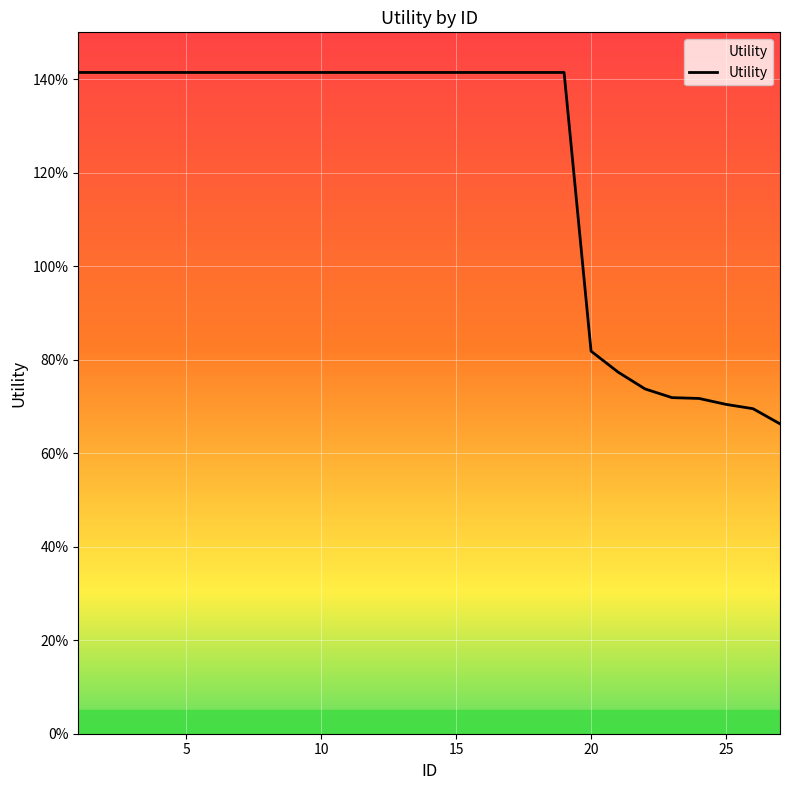

Does the chart display data point markers on the line(s)?

No